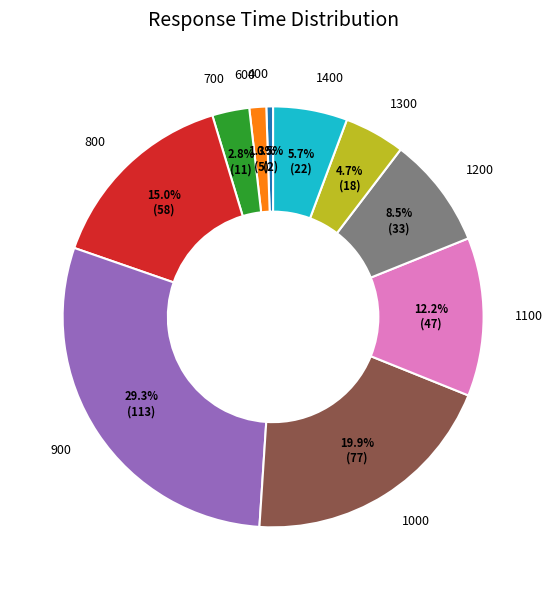

What is the ratio of the value at 800 to the value at 1400?

2.6